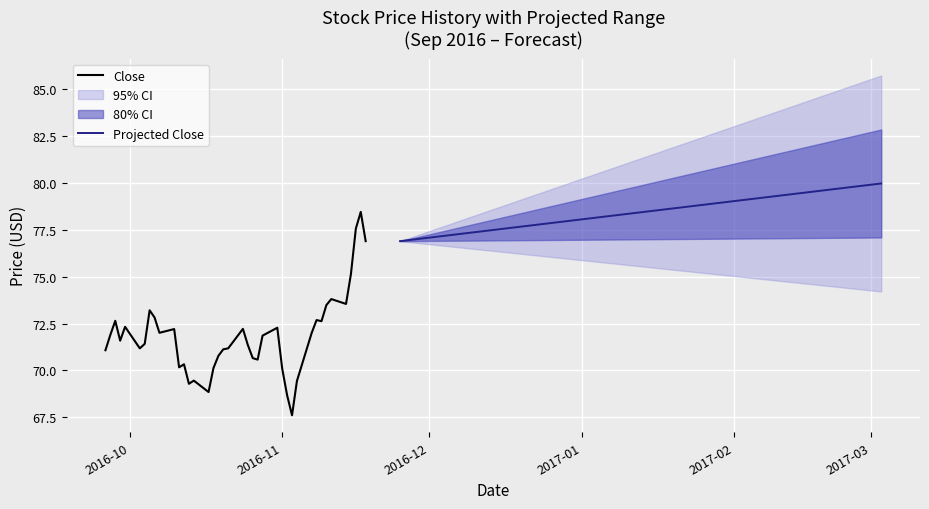

What is the maximum value for Close?

78.5